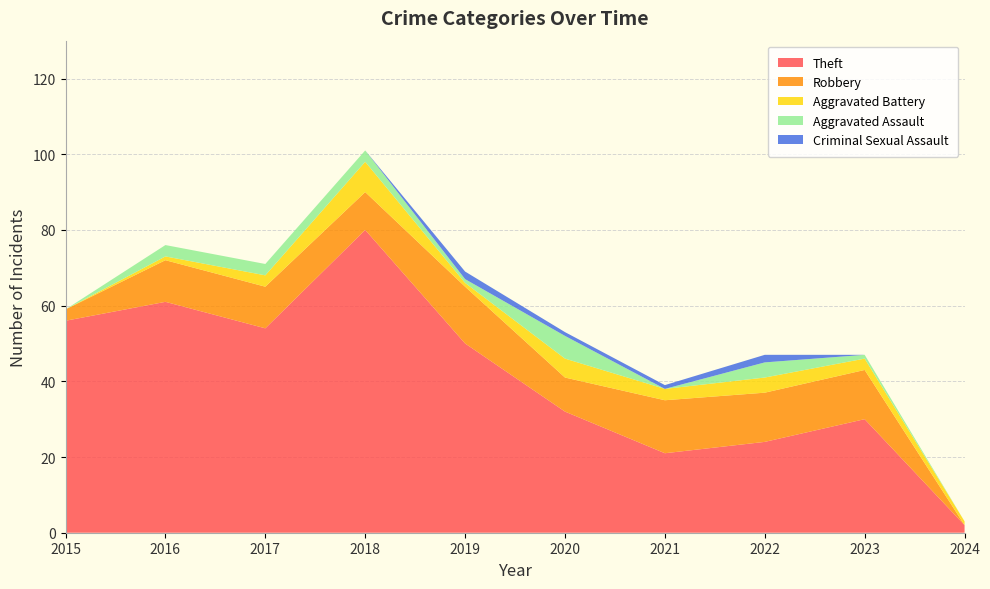

Which label corresponds to the largest value in the chart?

2018